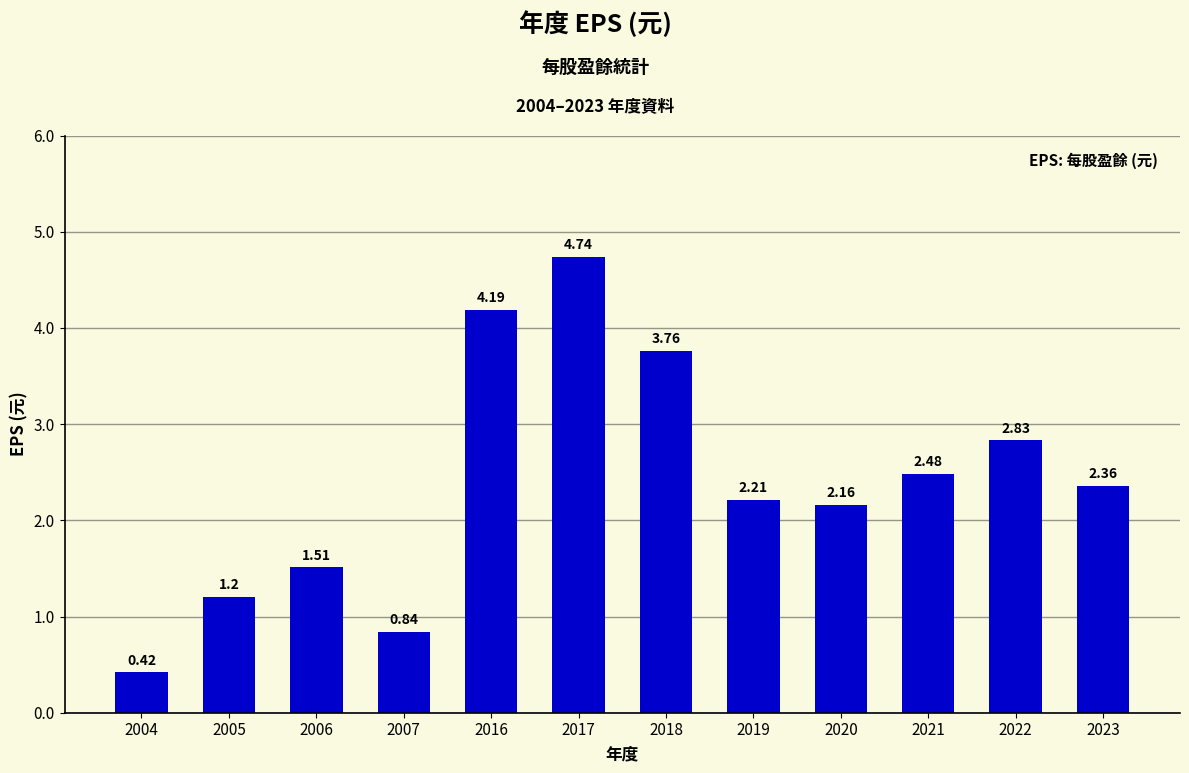

How many bars are there in total?

12